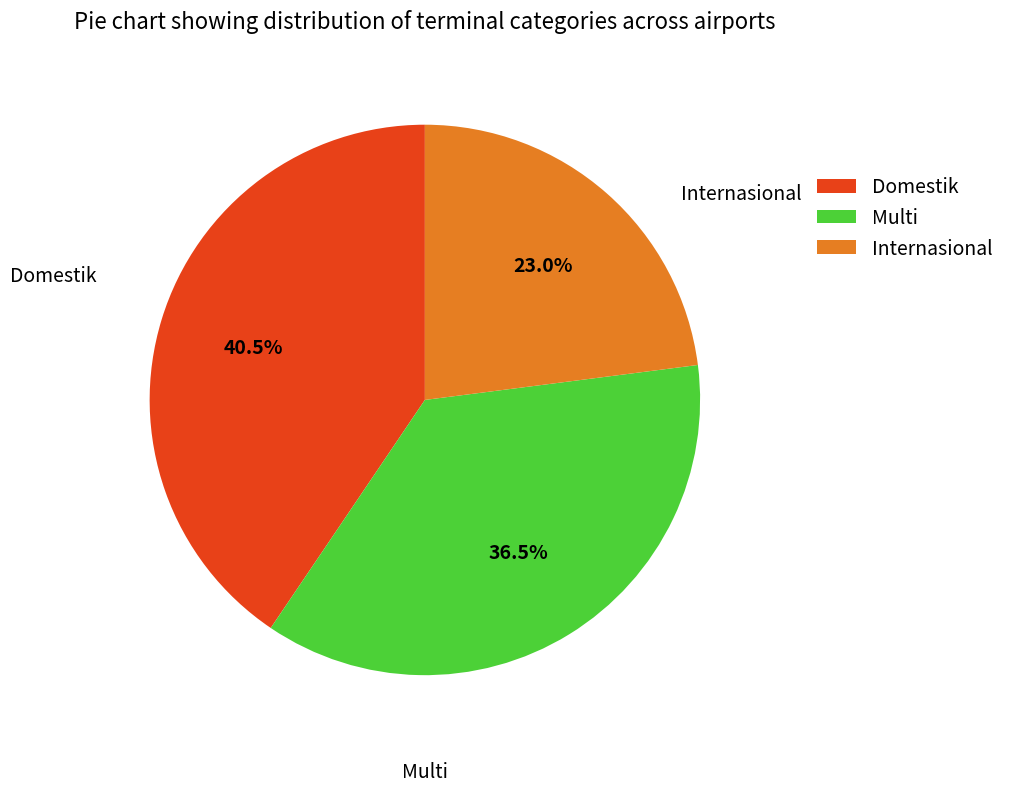

Between Internasional and Multi, which is larger?

Multi